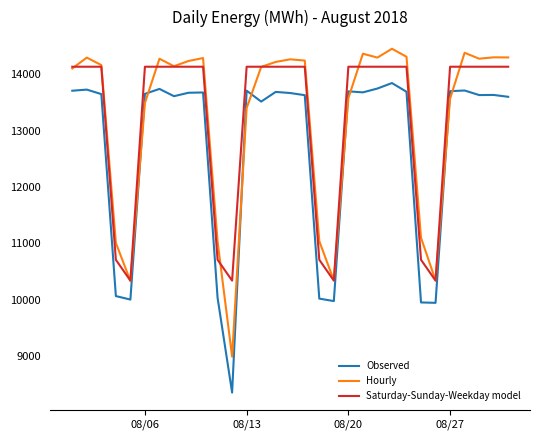

How many lines are shown in the chart?

3